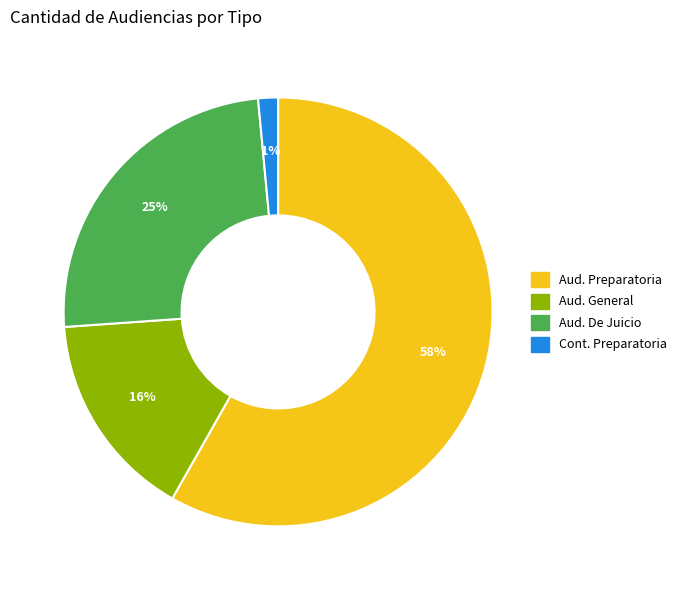

To the nearest percent, what is the difference between the largest and smallest slice percentages?

57%